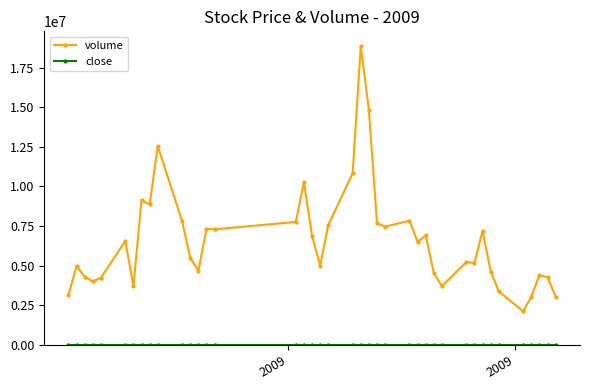

Which series has the largest total across all categories?

volume